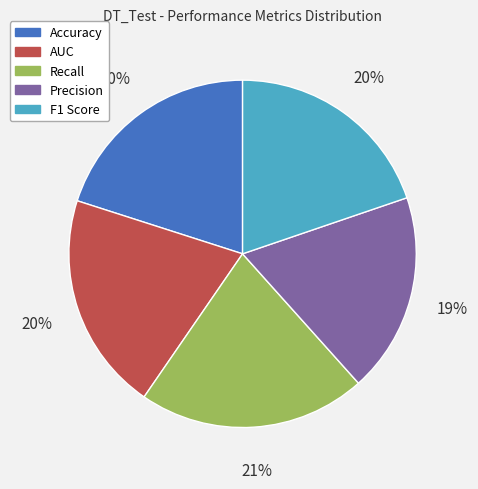

How many segments does this pie chart have?

5